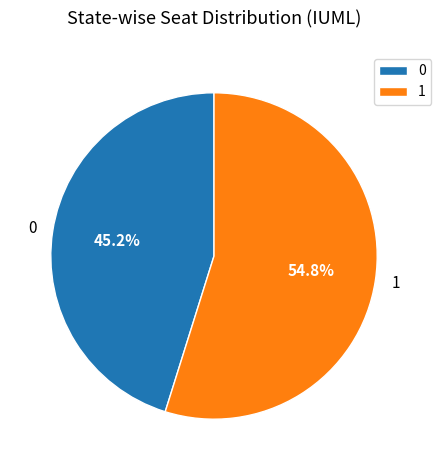

Does 0 account for over 50% of the chart?

No